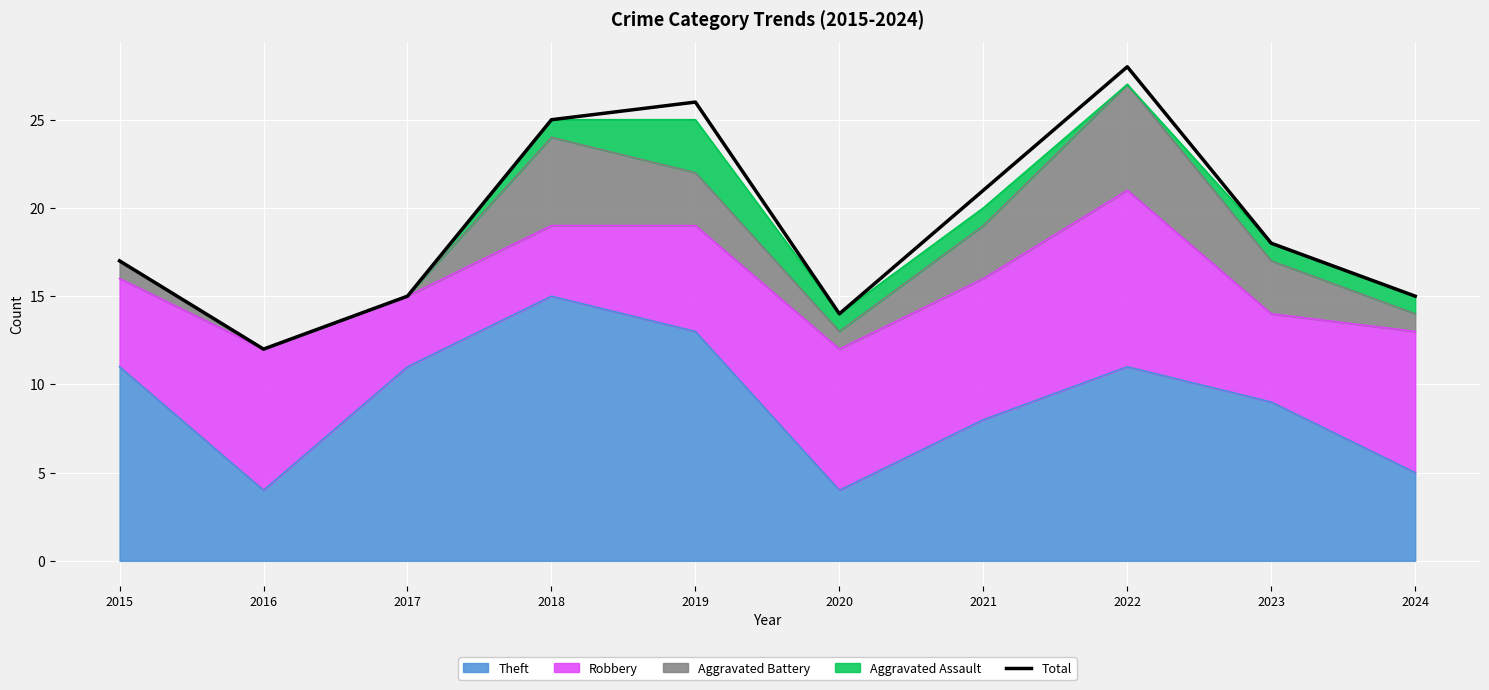

How many points are lower than both their immediate neighbors (excluding endpoints)?

2